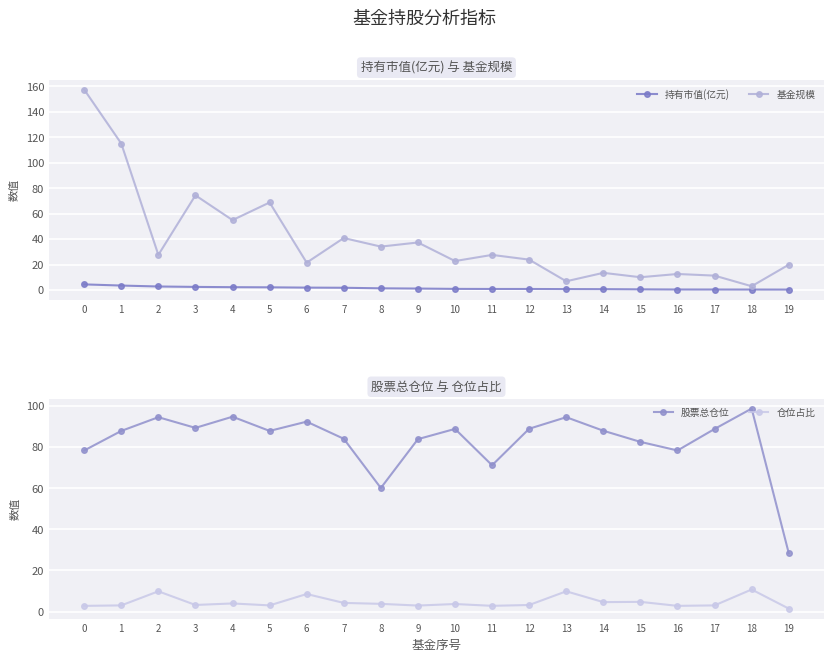

How many values in the 仓位占比 series exceed 3?

15